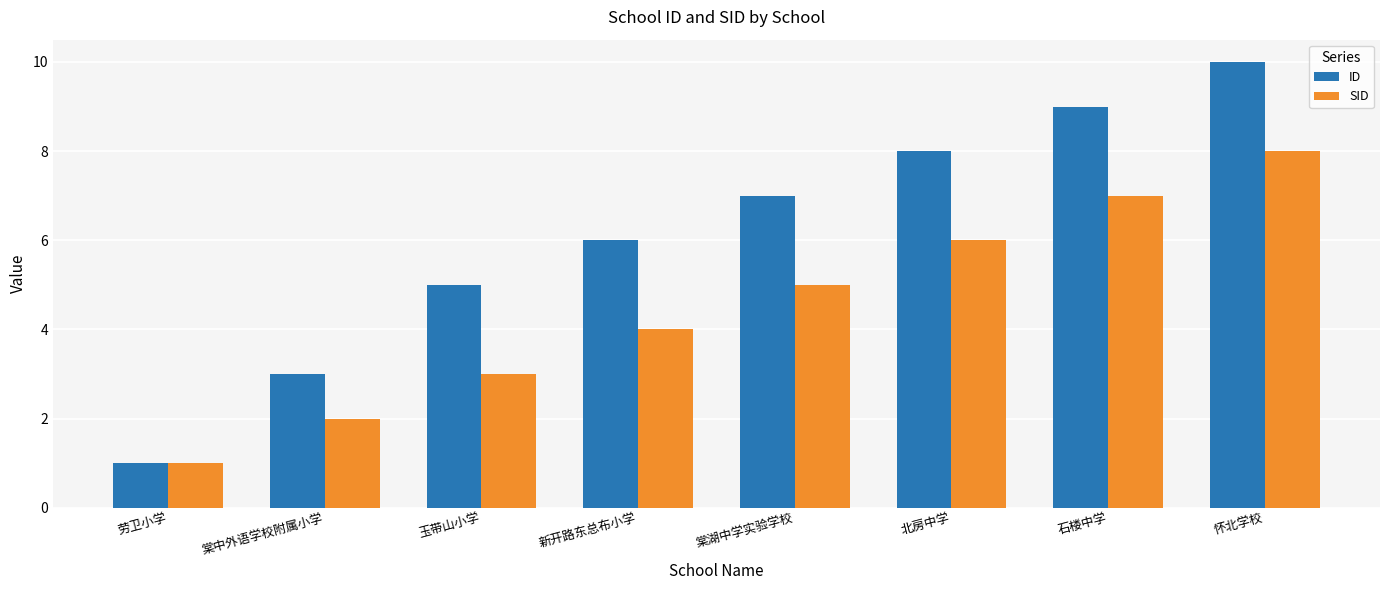

Is the value of SID at 怀北学校 greater than the value of ID at 劳卫小学?

Yes